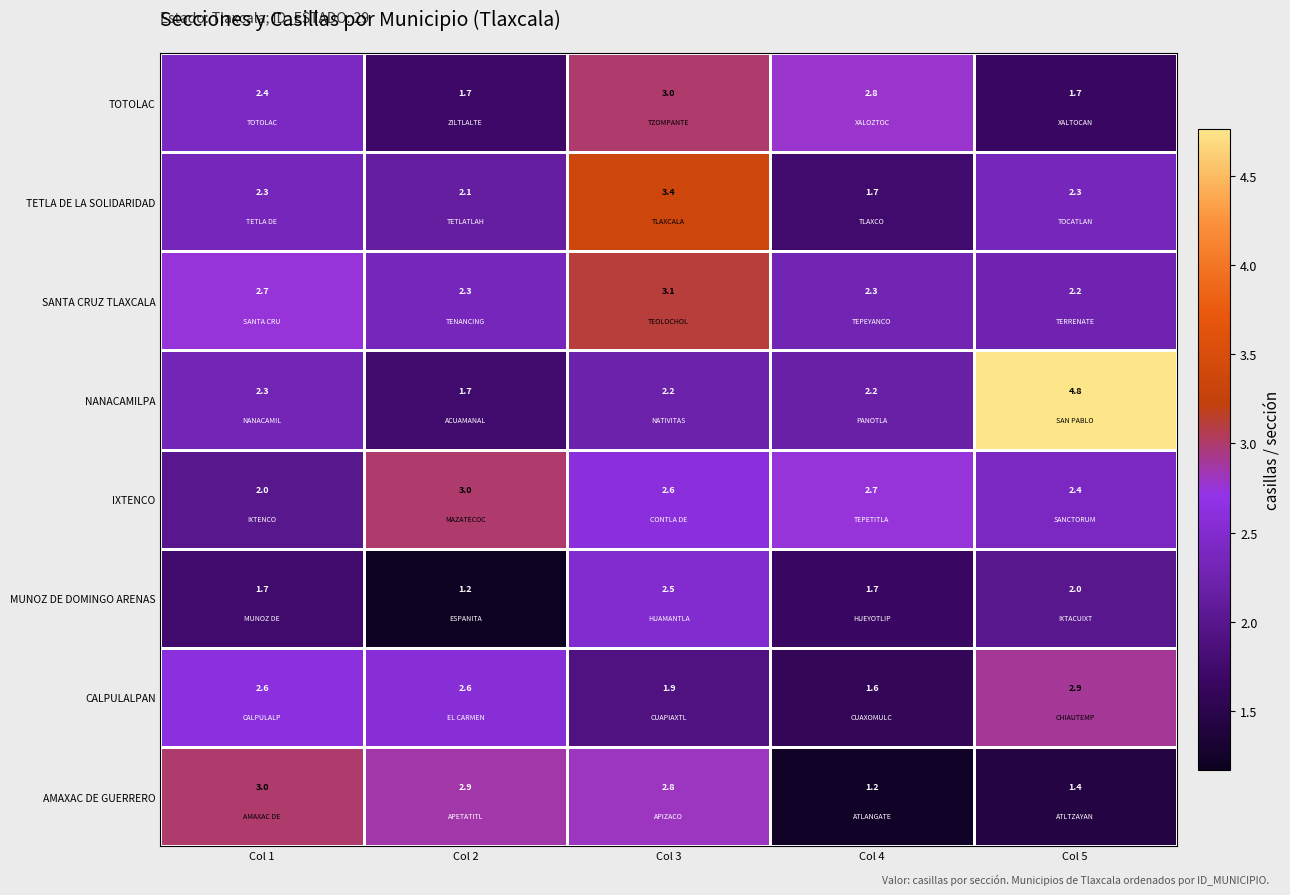

What is the difference between the maximum and minimum values in the IXTENCO series?

1.0